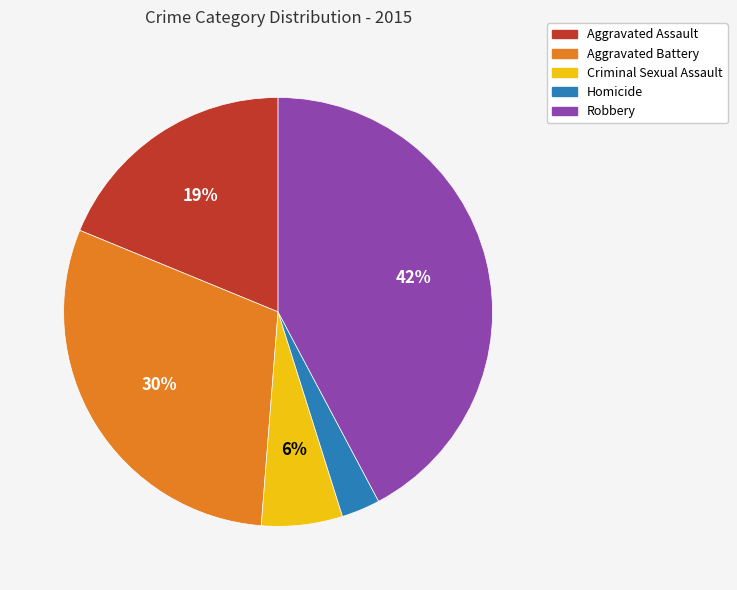

Is the sum of Aggravated Battery and Criminal Sexual Assault greater than half?

No